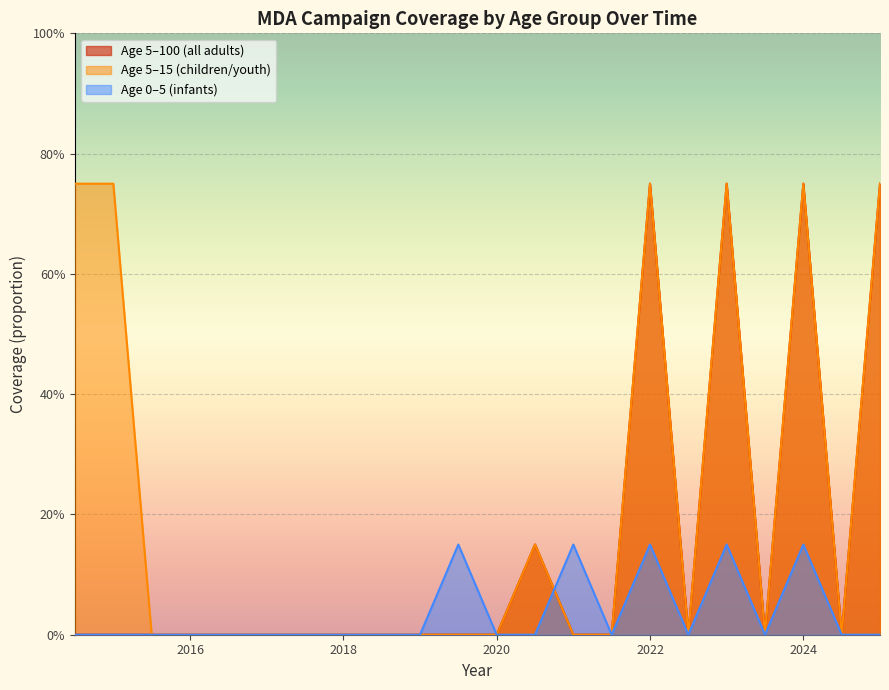

Which category has the lowest value across all series?

2015